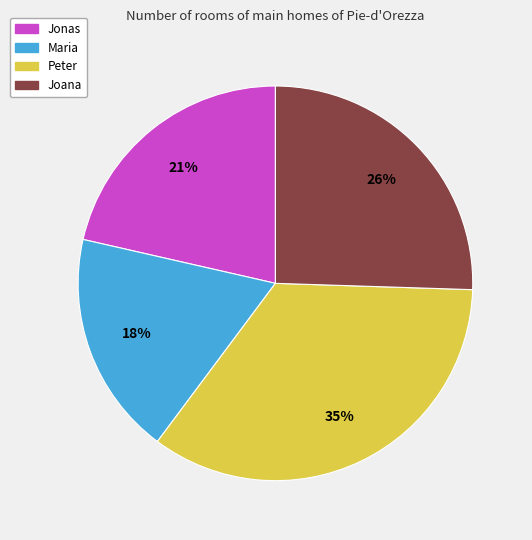

What is the ratio of the value at Peter to the value at Maria?

1.9